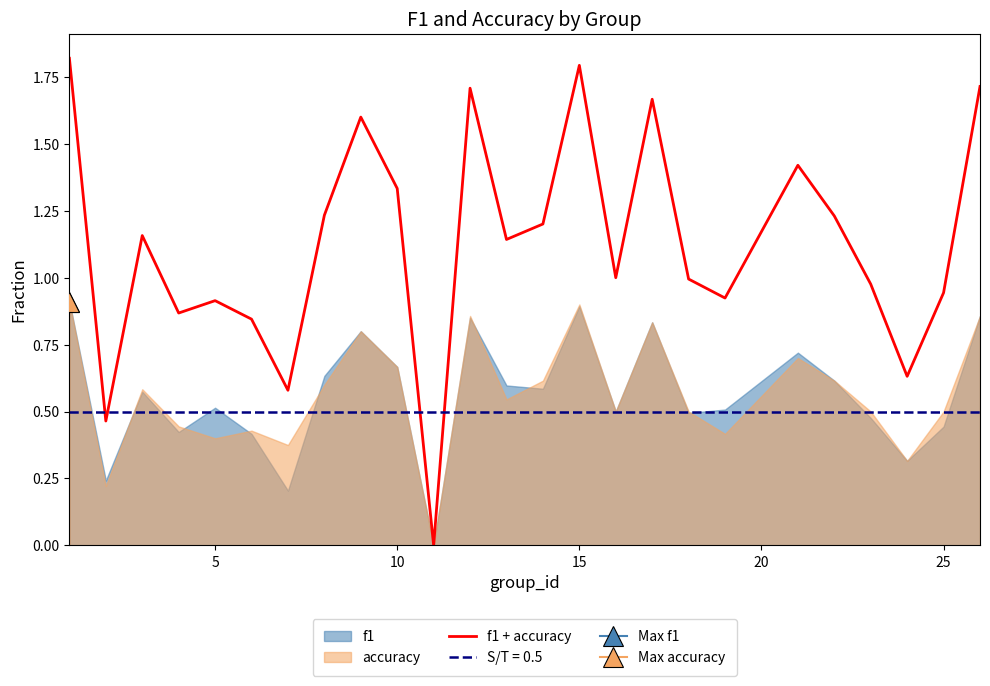

What is the difference between the second highest and second lowest values?

1.3